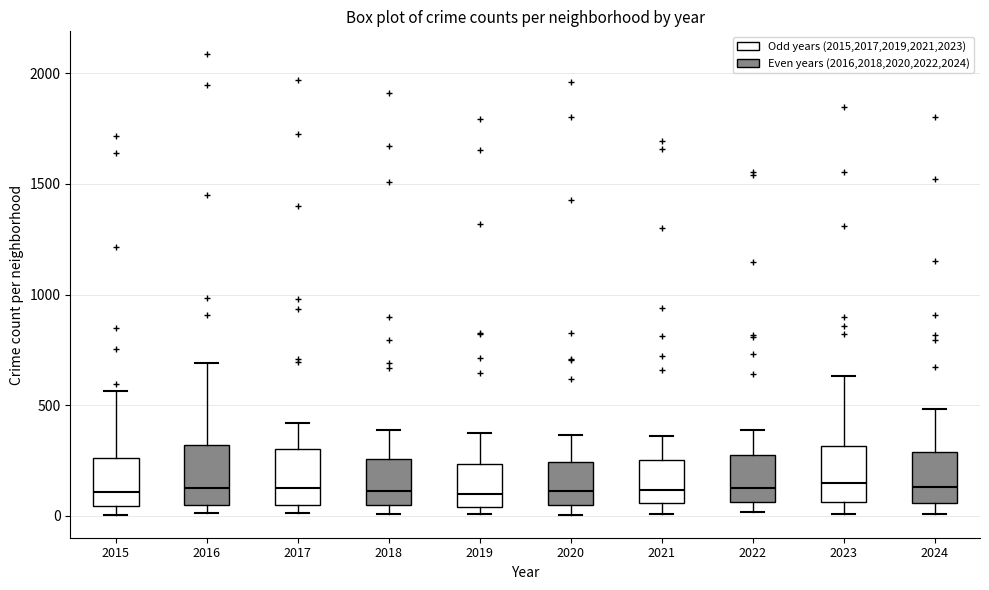

Where does the upper whisker of the box at x = 2018 end on the y-axis? The values are not printed on the chart, so give them approximately, as read against the axis.

400